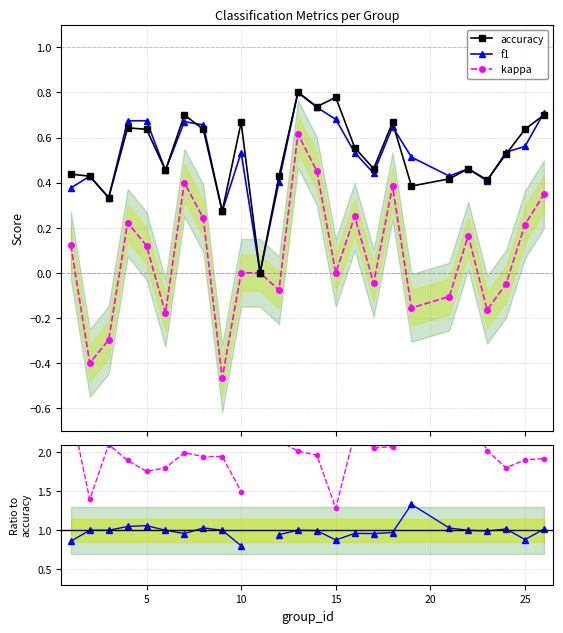

List the series in order of their peak value, lowest first.

kappa, accuracy, f1, f1/acc, (kappa+1)/(acc+ε)